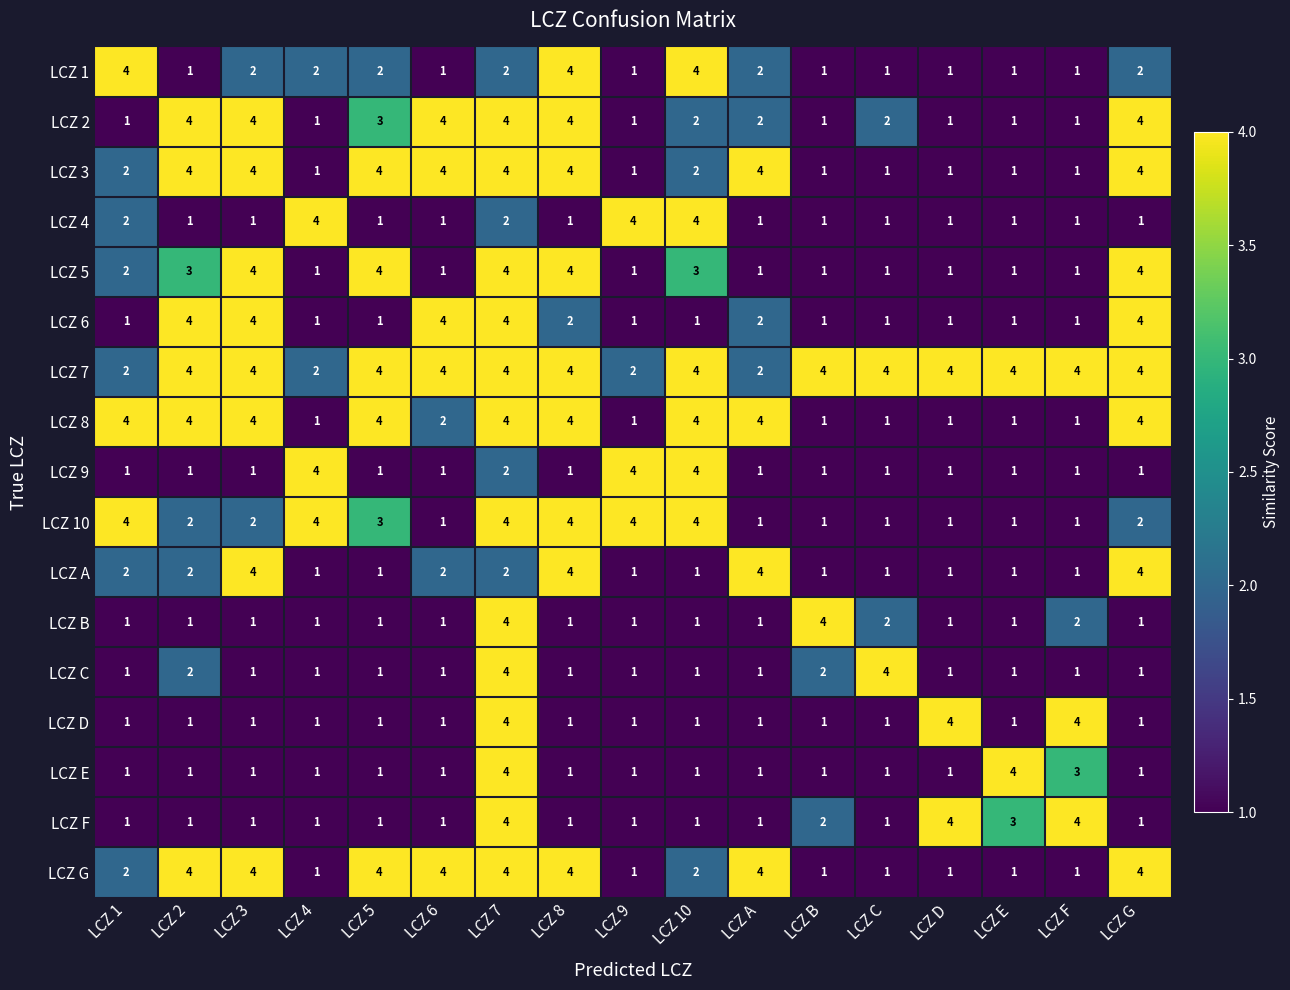

How many LCZ 9 values are between 1 and 2?

14